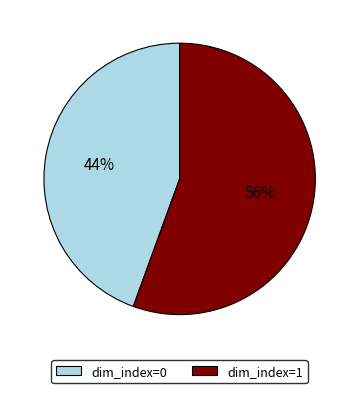

Which slice is the largest?

dim_index=1